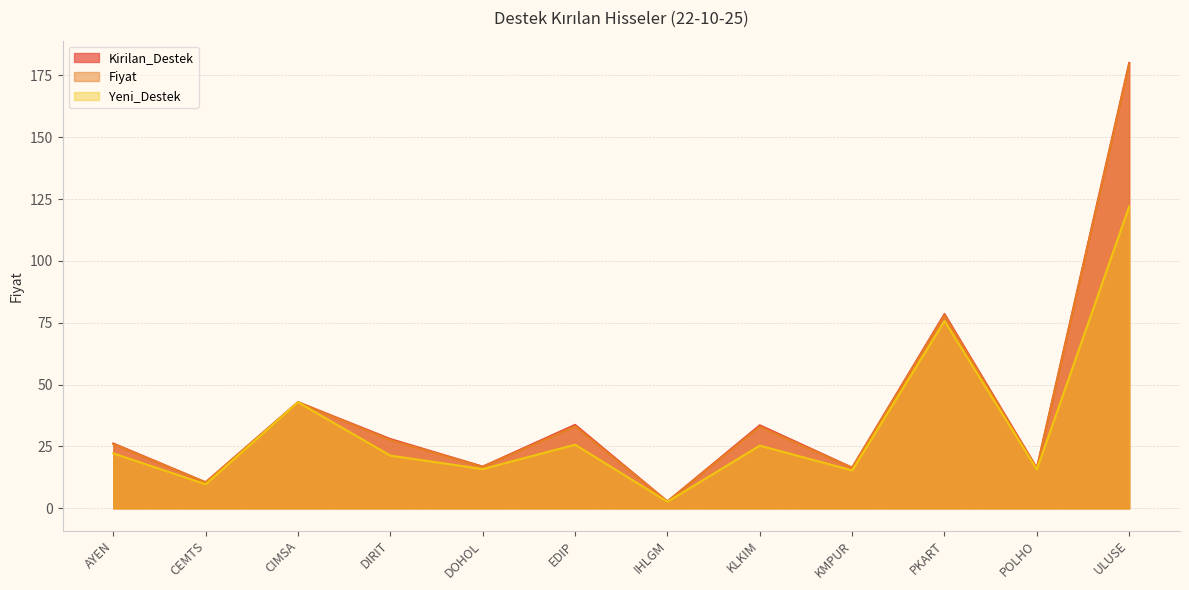

Reading left to right, extract all data points from this chart.

Fiyat: AYEN=26.0	CEMTS=10.5	CIMSA=42.9	DIRIT=27.6	DOHOL=16.7	EDIP=33.2	IHLGM=2.8	KLKIM=33.0	KMPUR=16.3	PKART=78.0	POLHO=16.0	ULUSE=179.5
Kirilan_Destek: AYEN=26.2	CEMTS=10.5	CIMSA=42.9	DIRIT=28.0	DOHOL=16.9	EDIP=33.7	IHLGM=2.8	KLKIM=33.6	KMPUR=16.4	PKART=78.5	POLHO=16.2	ULUSE=180.0
Yeni_Destek: AYEN=22.2	CEMTS=9.7	CIMSA=42.9	DIRIT=21.3	DOHOL=15.9	EDIP=25.7	IHLGM=2.7	KLKIM=25.3	KMPUR=15.3	PKART=75.7	POLHO=15.7	ULUSE=122.0